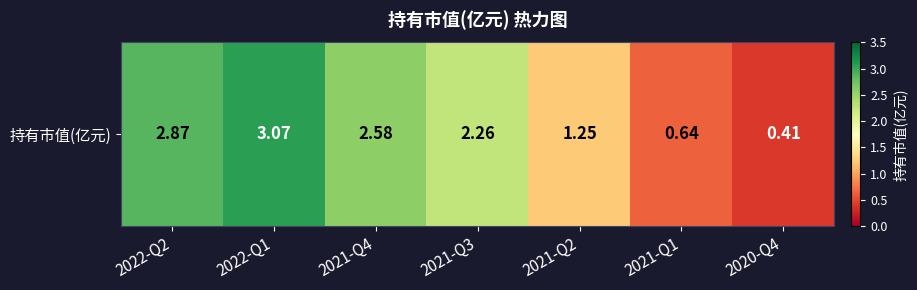

Where is the data nearest to the value 1?

2021-Q2